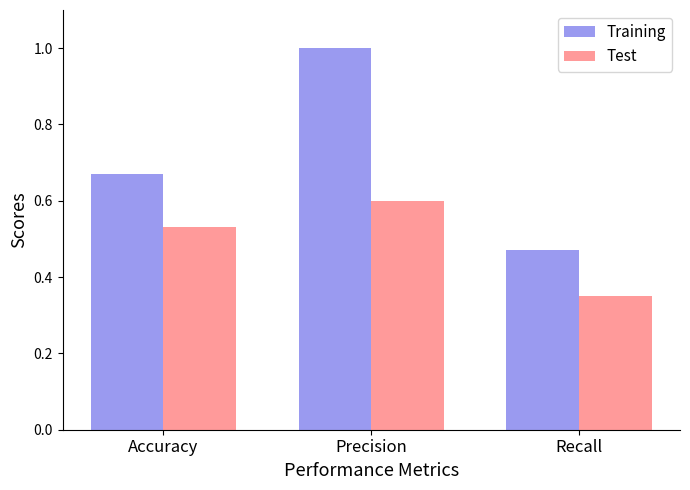

At Accuracy, list the series in order from largest to smallest.

Training, Test